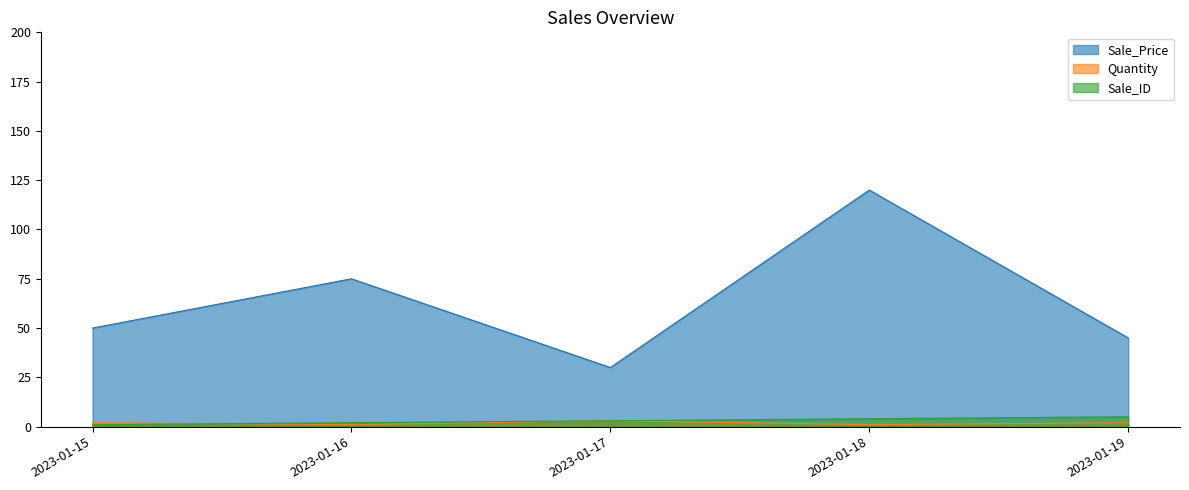

Rank the categories by Sale_ID value from lowest to highest.

2023-01-15, 2023-01-16, 2023-01-17, 2023-01-18, 2023-01-19